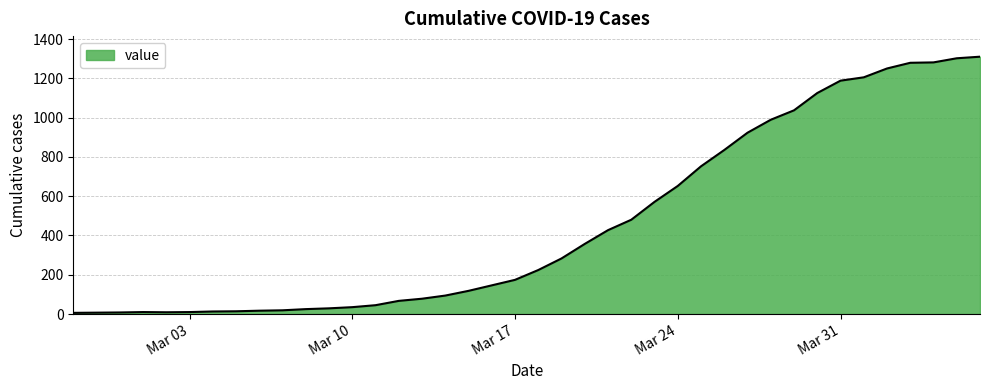

What is the difference between the maximum and minimum values?

1304